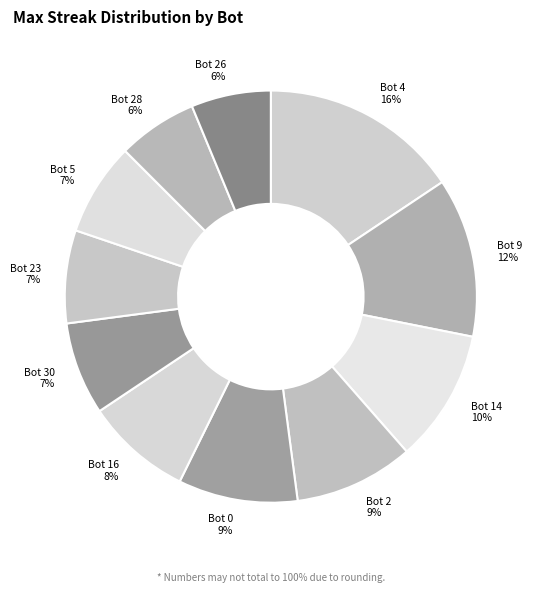

What is the ratio of the value at Bot 30 to the value at Bot 0?

0.8